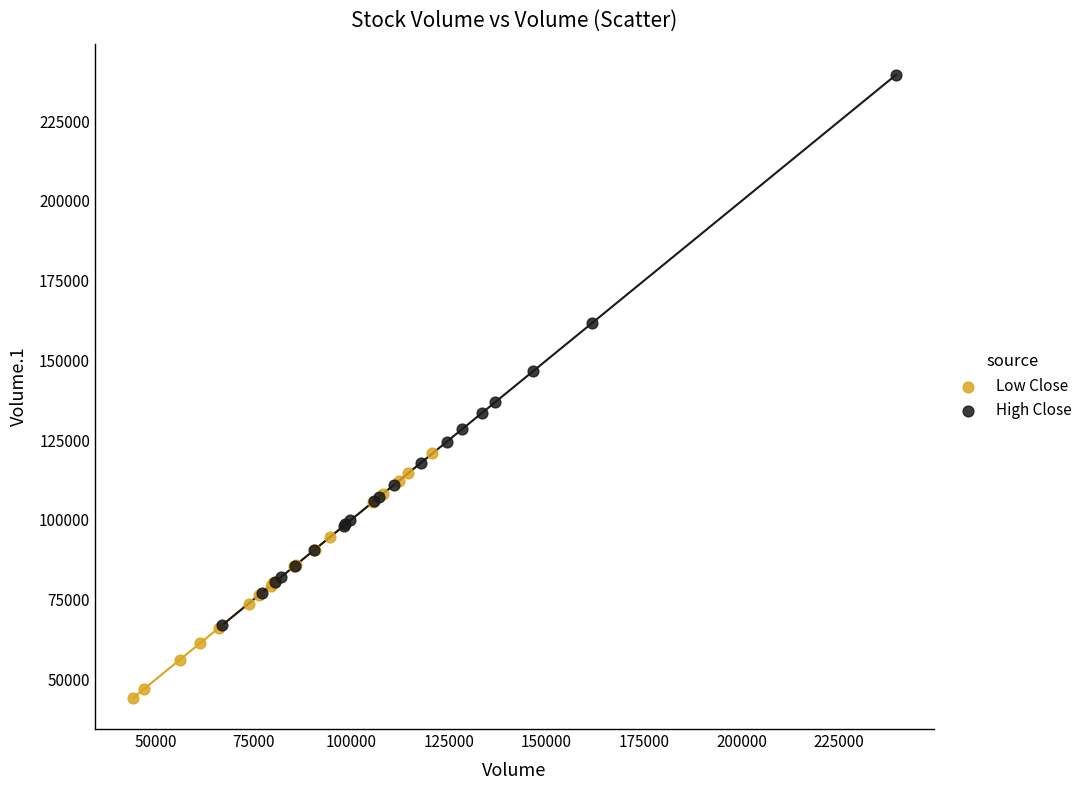

Which series contains the highest Y value?

High Close